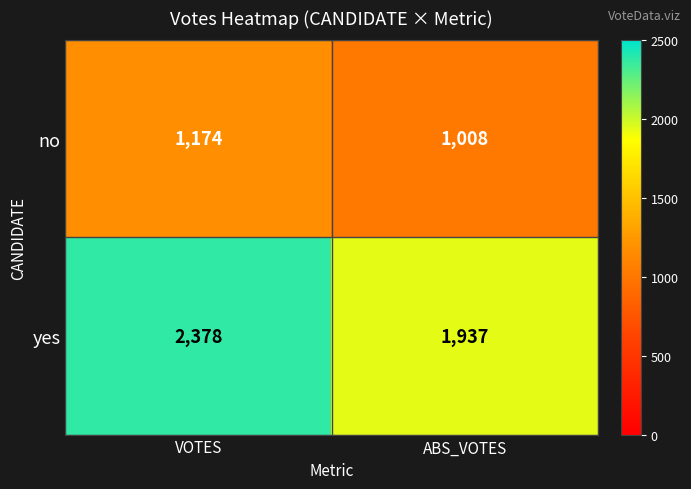

Reading left to right, extract all data points from this chart.

no: 1174	1008
yes: 2378	1937